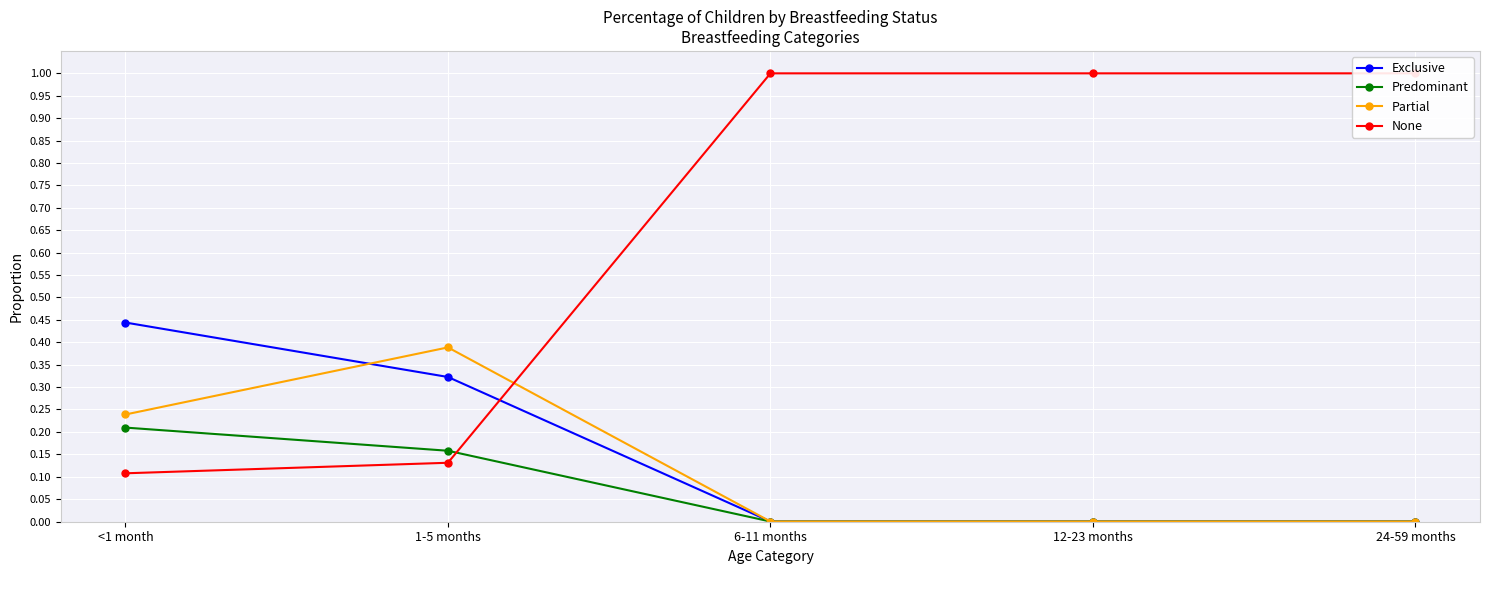

Is the value of Predominant at 12-23 months greater than the value of Partial at 1-5 months?

No